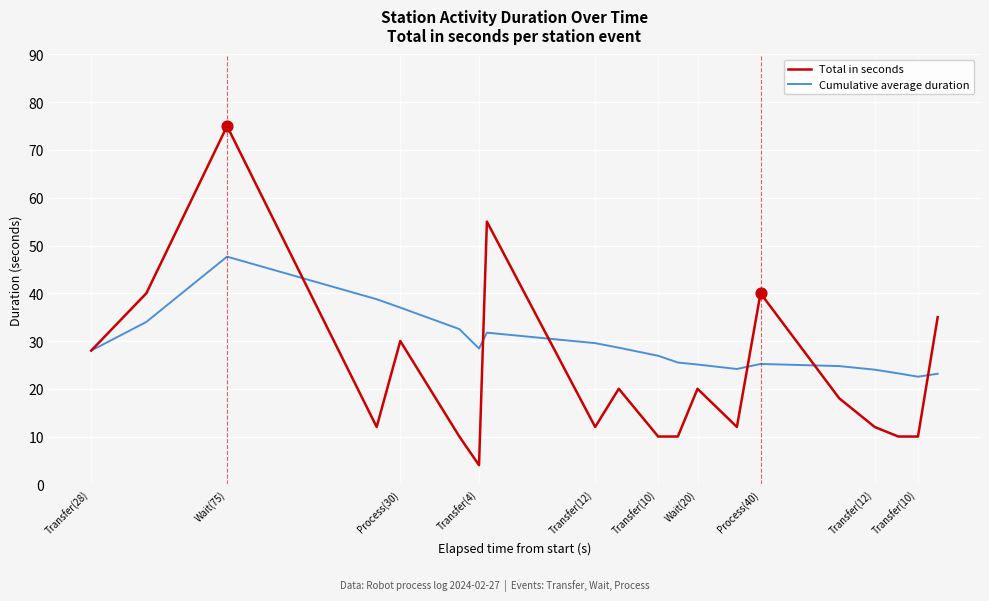

Which series has the largest range (max minus min)?

Total in seconds